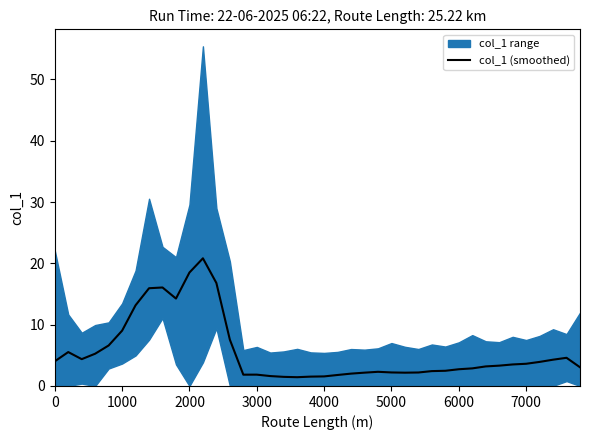

Reading left to right, what are all the values shown in this chart?

4.0	5.5	4.4	5.3	6.6	9.0	13.2	15.9	16.1	14.3	18.5	20.8	16.8	7.6	1.8	1.8	1.6	1.5	1.4	1.5	1.6	1.8	2.0	2.2	2.3	2.2	2.2	2.2	2.4	2.5	2.7	2.9	3.2	3.3	3.5	3.6	3.9	4.3	4.6	3.1